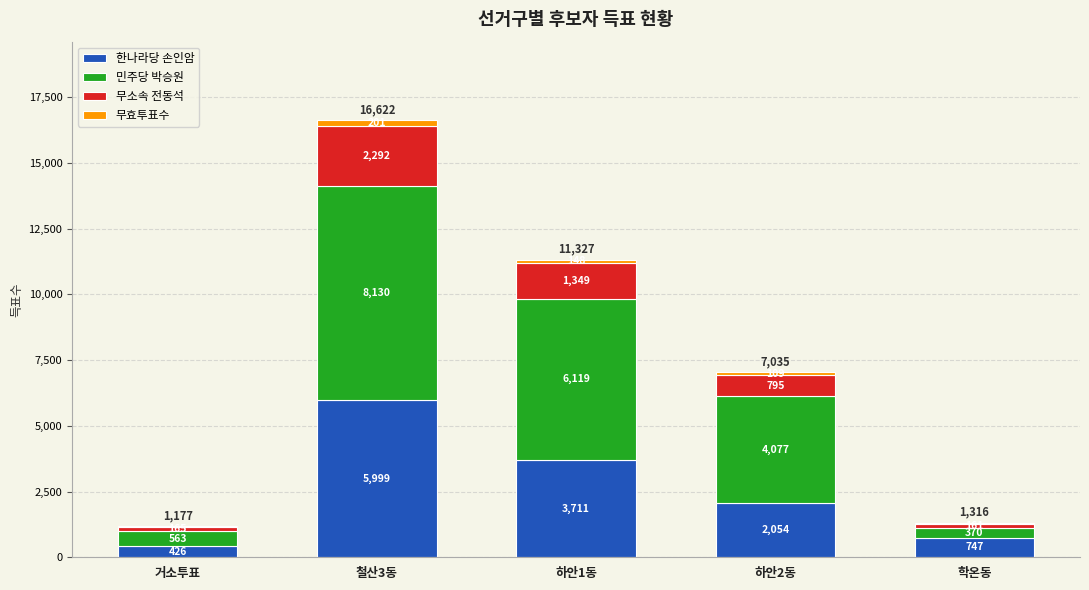

At which category is the sum across all series the highest?

철산3동